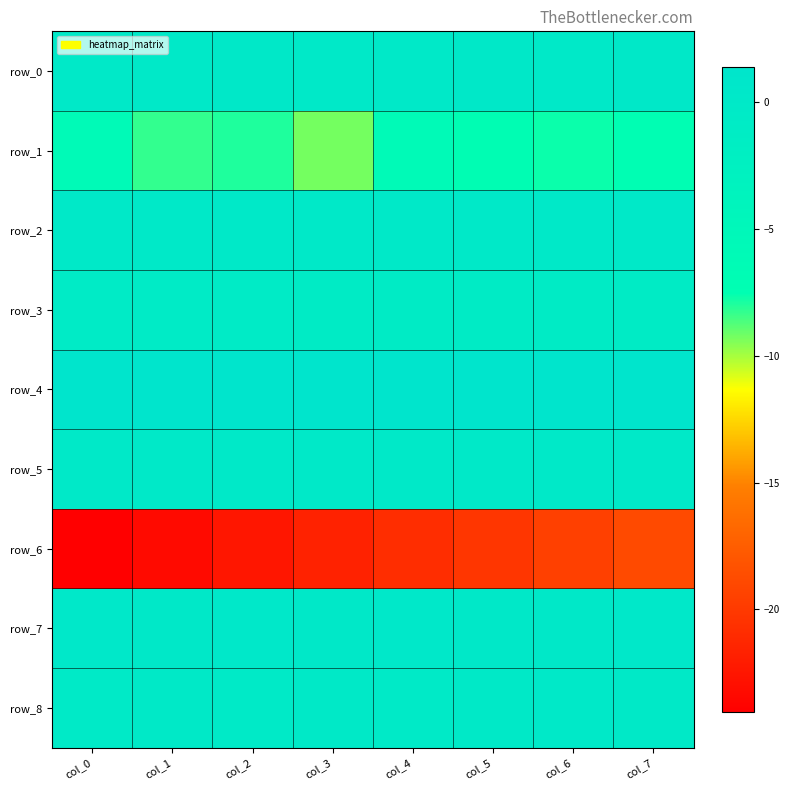

Read the row_8 value at col_0.

-0.3